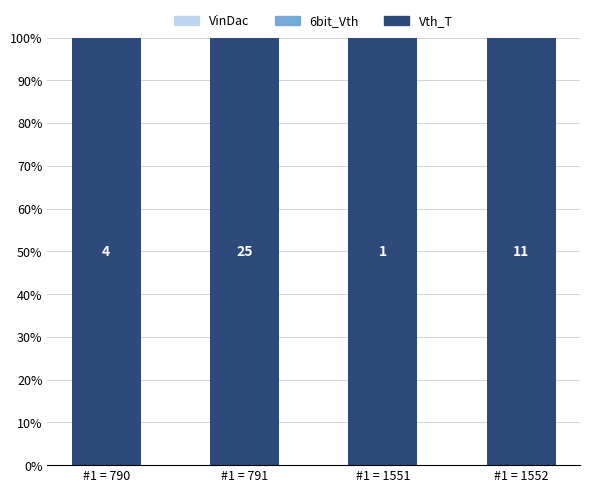

Which series has the widest spread of values?

Vth_T